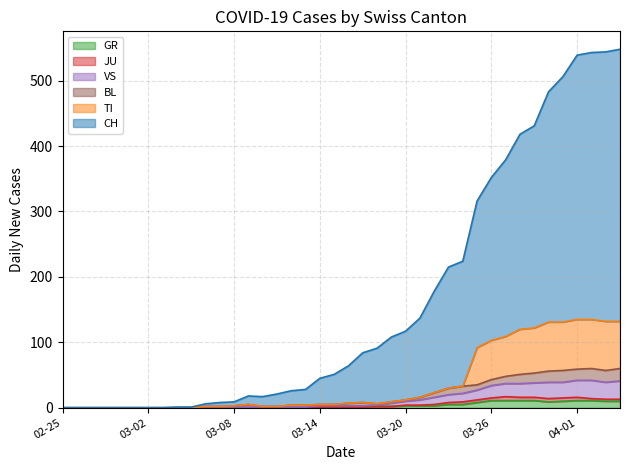

What position from the left is 03-08?

13